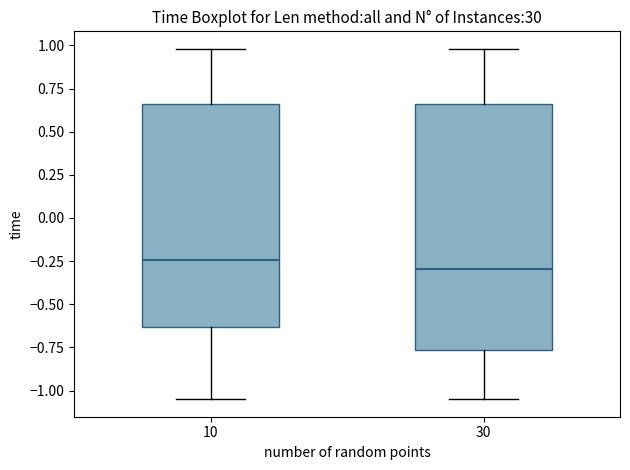

Which box is the tallest, from its lower edge to its upper edge?

30